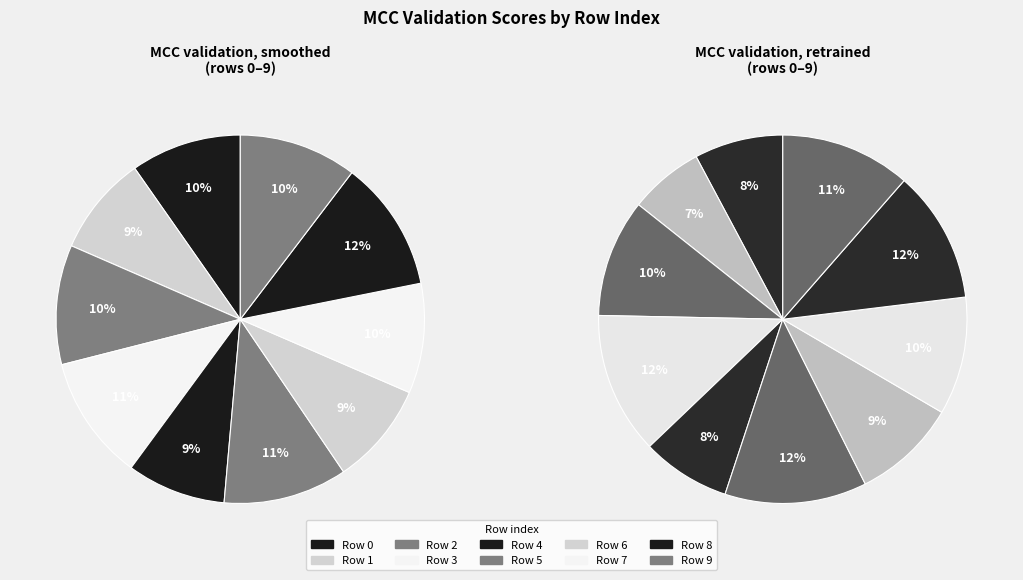

Does any single category account for the majority?

No